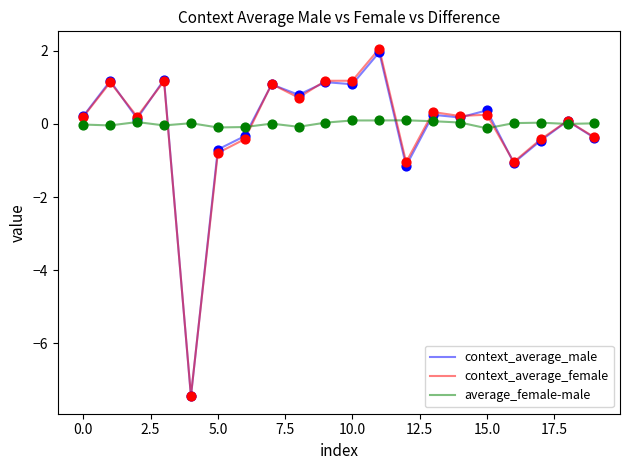

What is the maximum value shown in the chart?

2.1